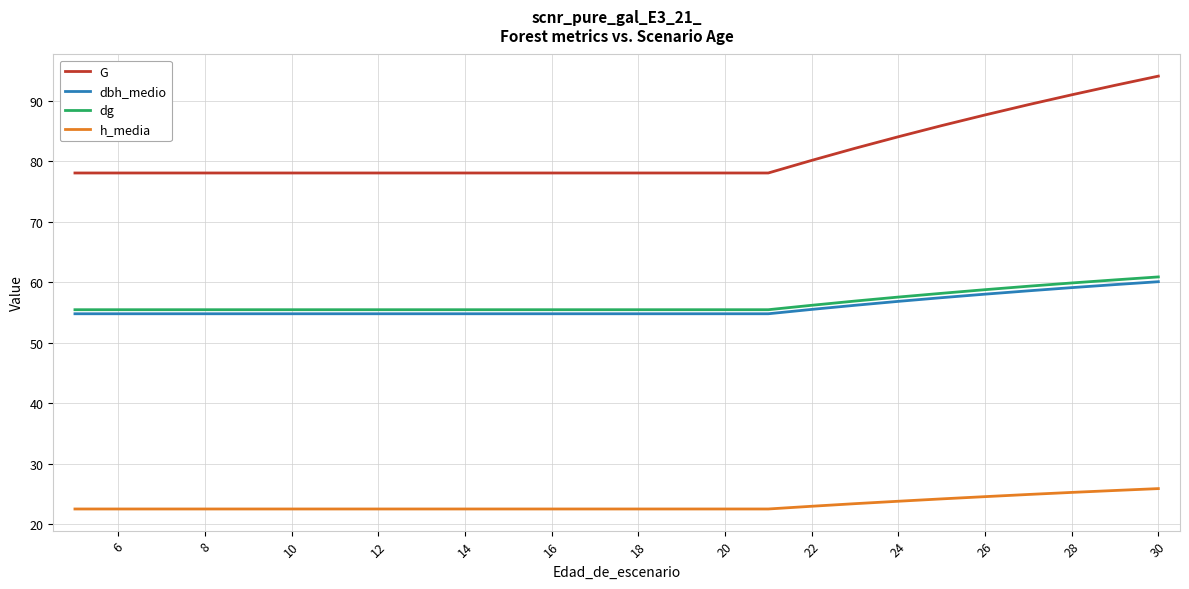

True or false: dg and G intersect in this chart.

False